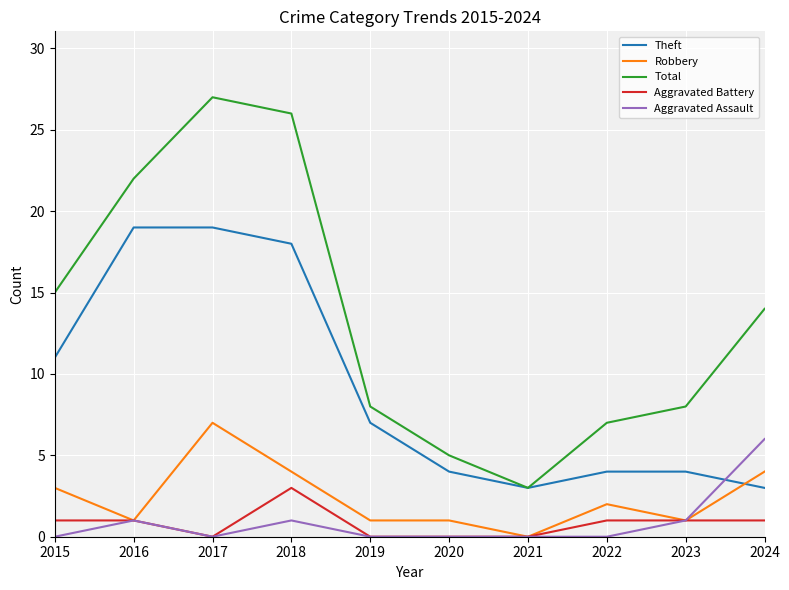

Count the number of categories in the chart.

10